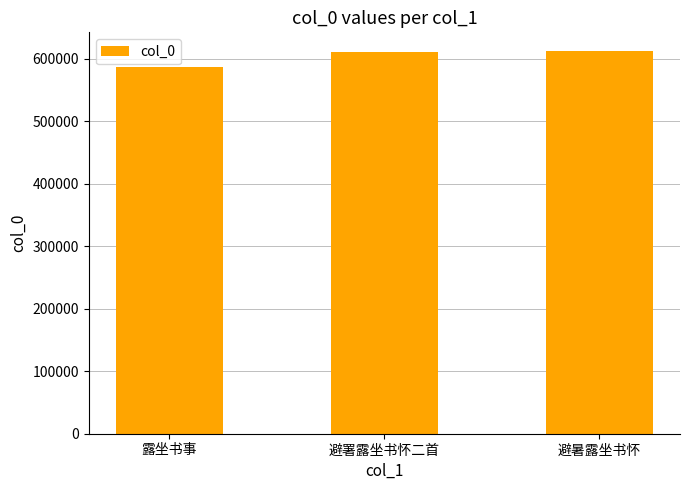

Approximately how many times larger is the value at 避暑露坐书怀 compared to 避署露坐书怀二首?

1.0